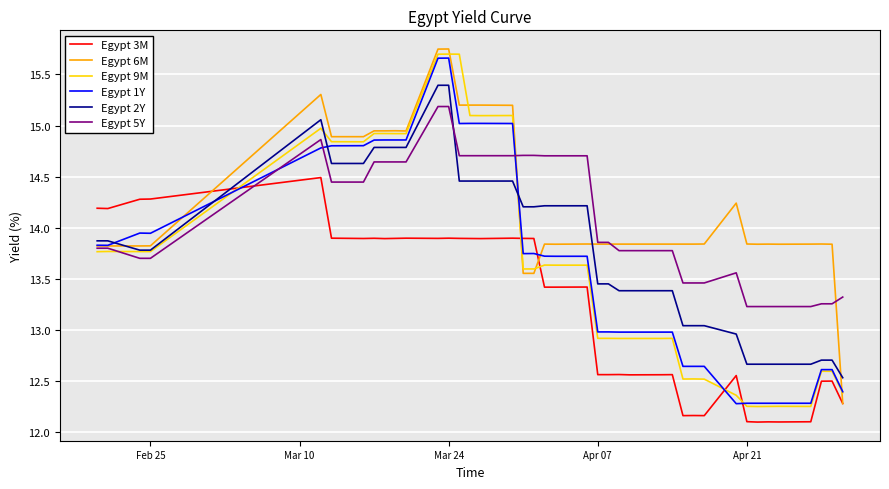

After their last crossing, which series has the higher values: Egypt 9M or Egypt 3M?

Egypt 9M